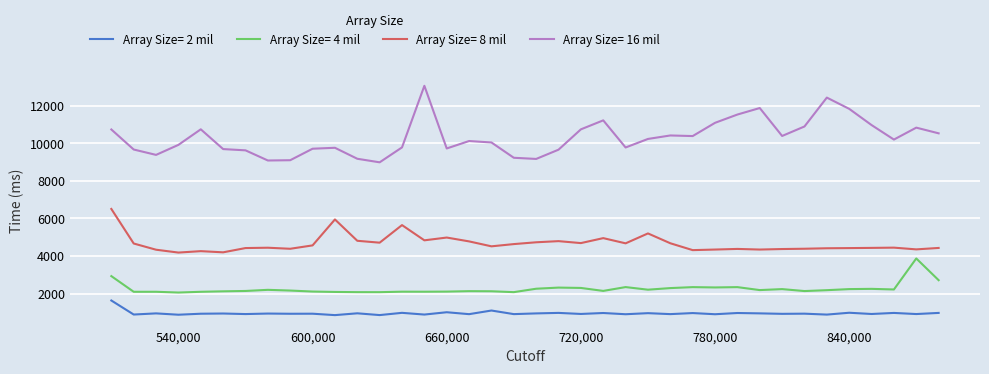

What is the difference between the maximum and minimum values in the Array Size= 2 mil series?

777